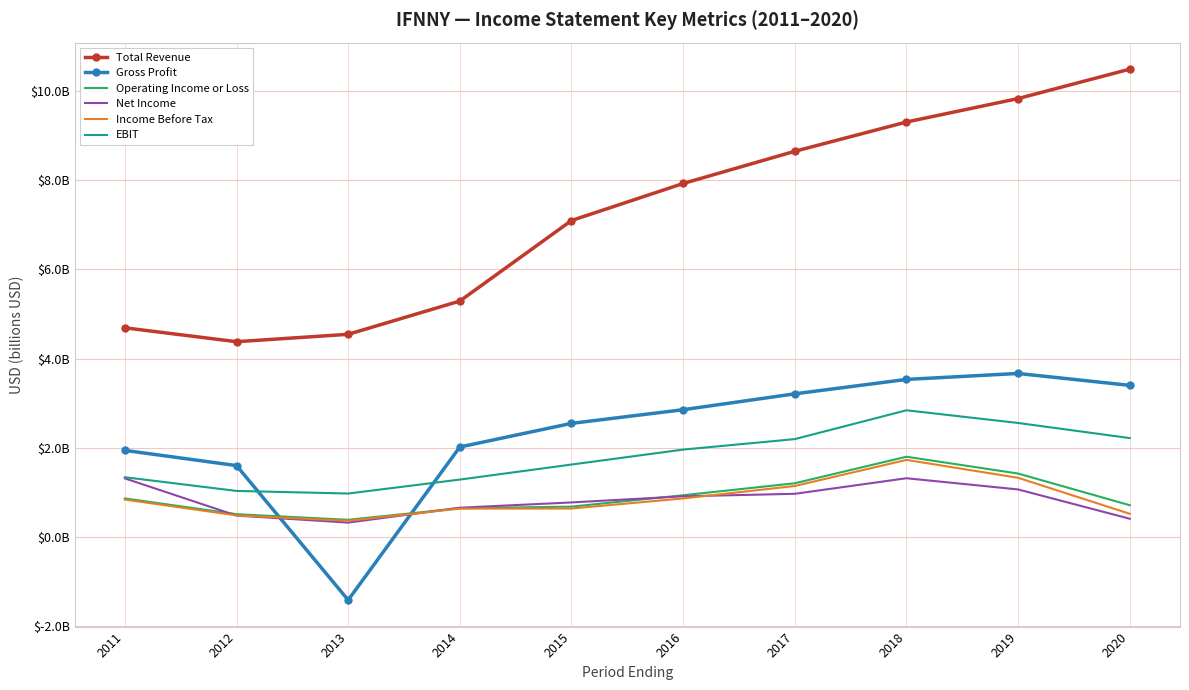

What are all the series names shown in the legend?

Total Revenue, Gross Profit, Operating Income or Loss, Net Income, Income Before Tax, EBIT